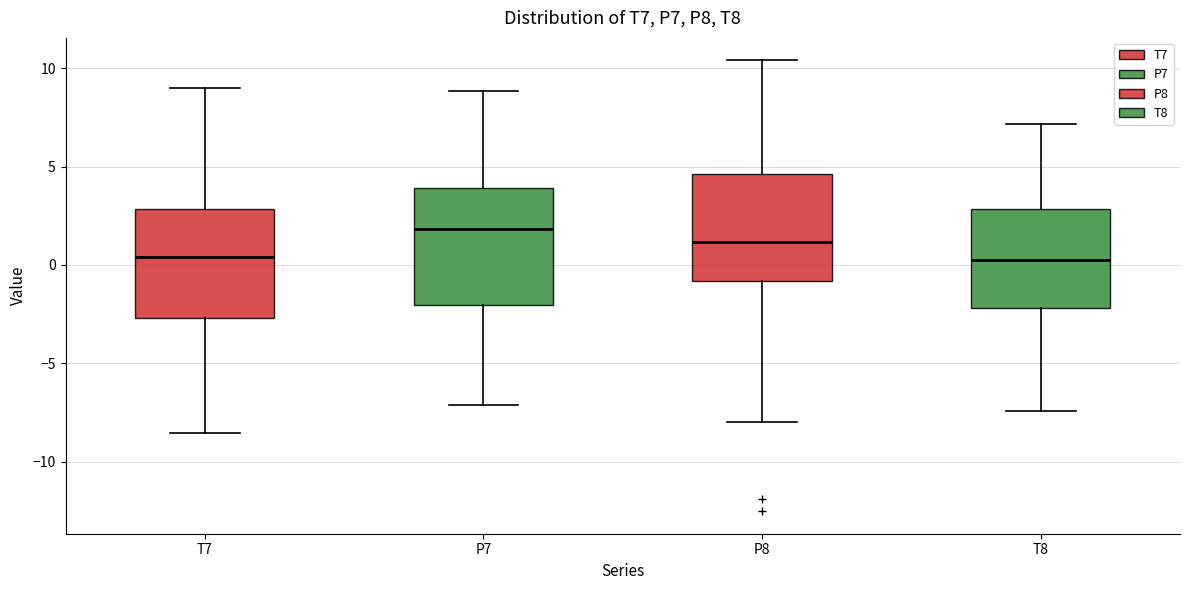

Reading left to right, read every box against the y-axis: the position of its median line, the range the box covers, and the ends of its whiskers. The values are not printed on the chart, so give them approximately, as read against the axis.

T7: median 0.5, box -2.5 to 3.0, whiskers -8.5 to 9.0
P7: median 2.0, box -2.0 to 4.0, whiskers -7.0 to 9.0
P8: median 1.0, box -1.0 to 4.5, whiskers -8.0 to 10.5
T8: median 0.5, box -2.0 to 3.0, whiskers -7.5 to 7.0